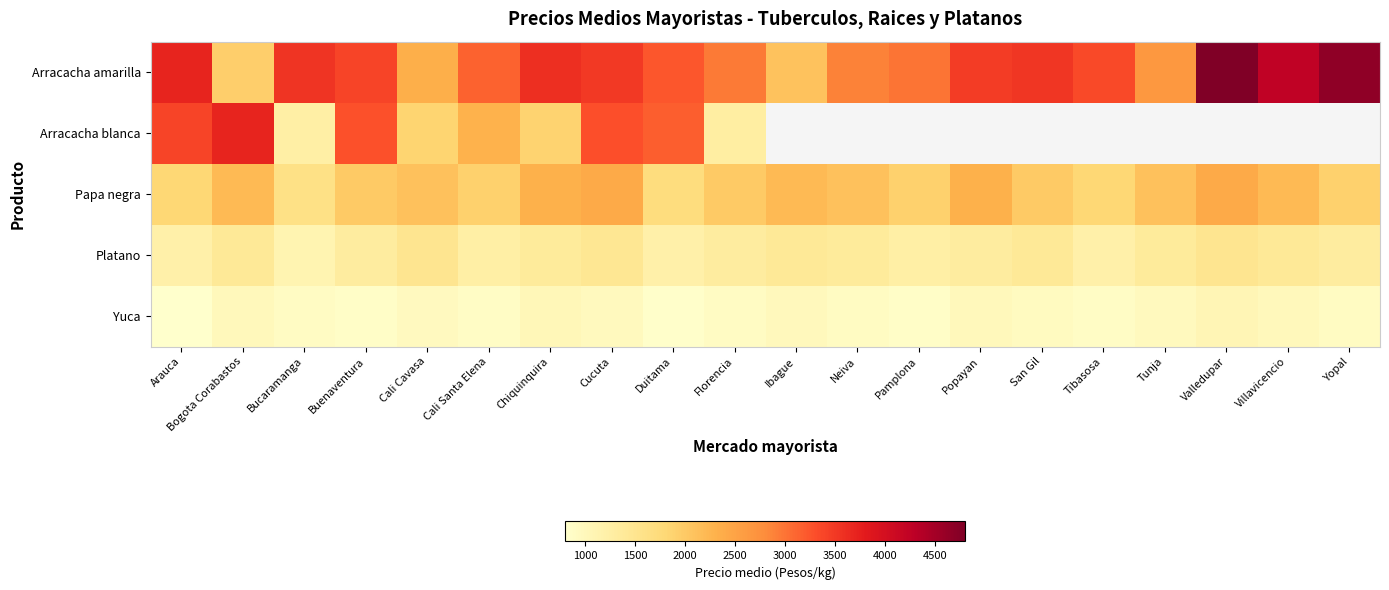

Which category has the highest value in the Yuca series?

Valledupar